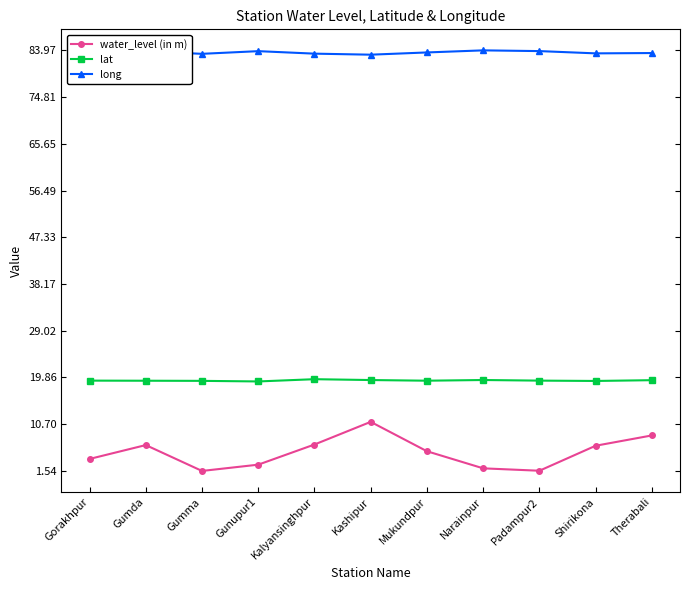

At which category is the sum across all series the highest?

Kashipur